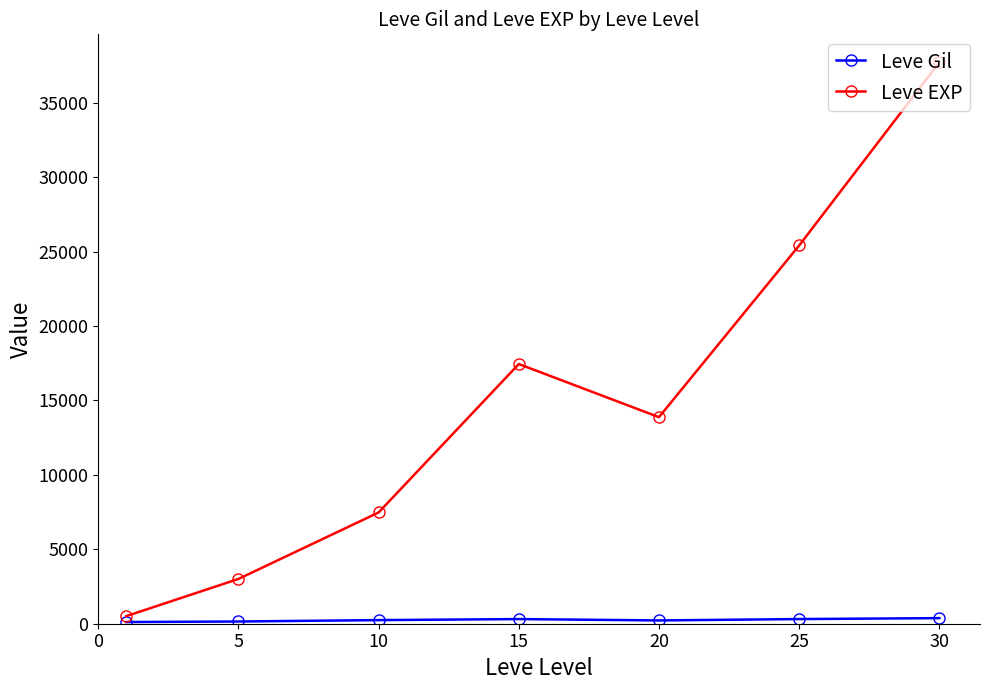

How many interior local valleys does the Leve EXP series have?

1